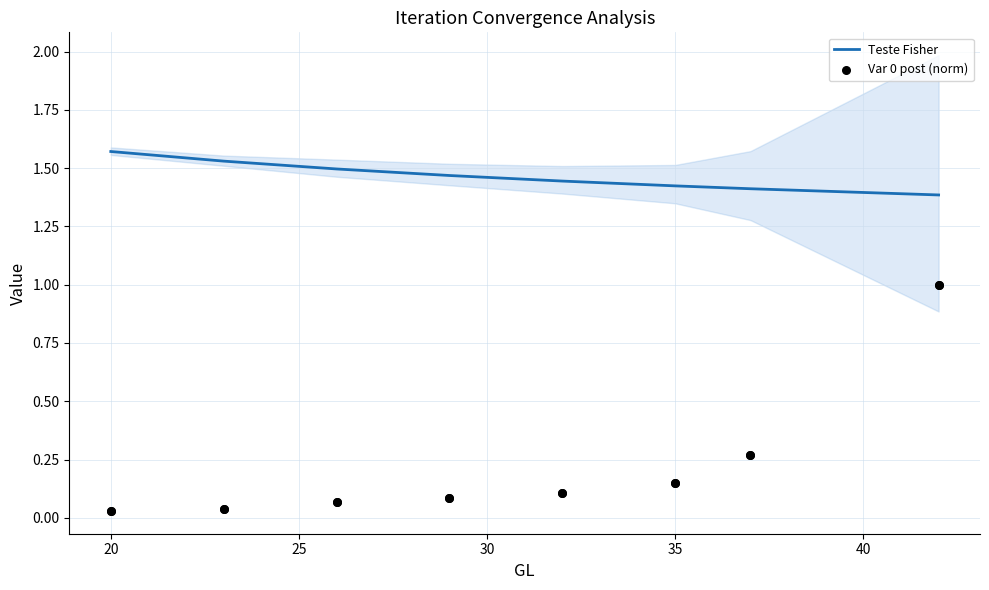

At how many categories does at least one series exceed 0?

8